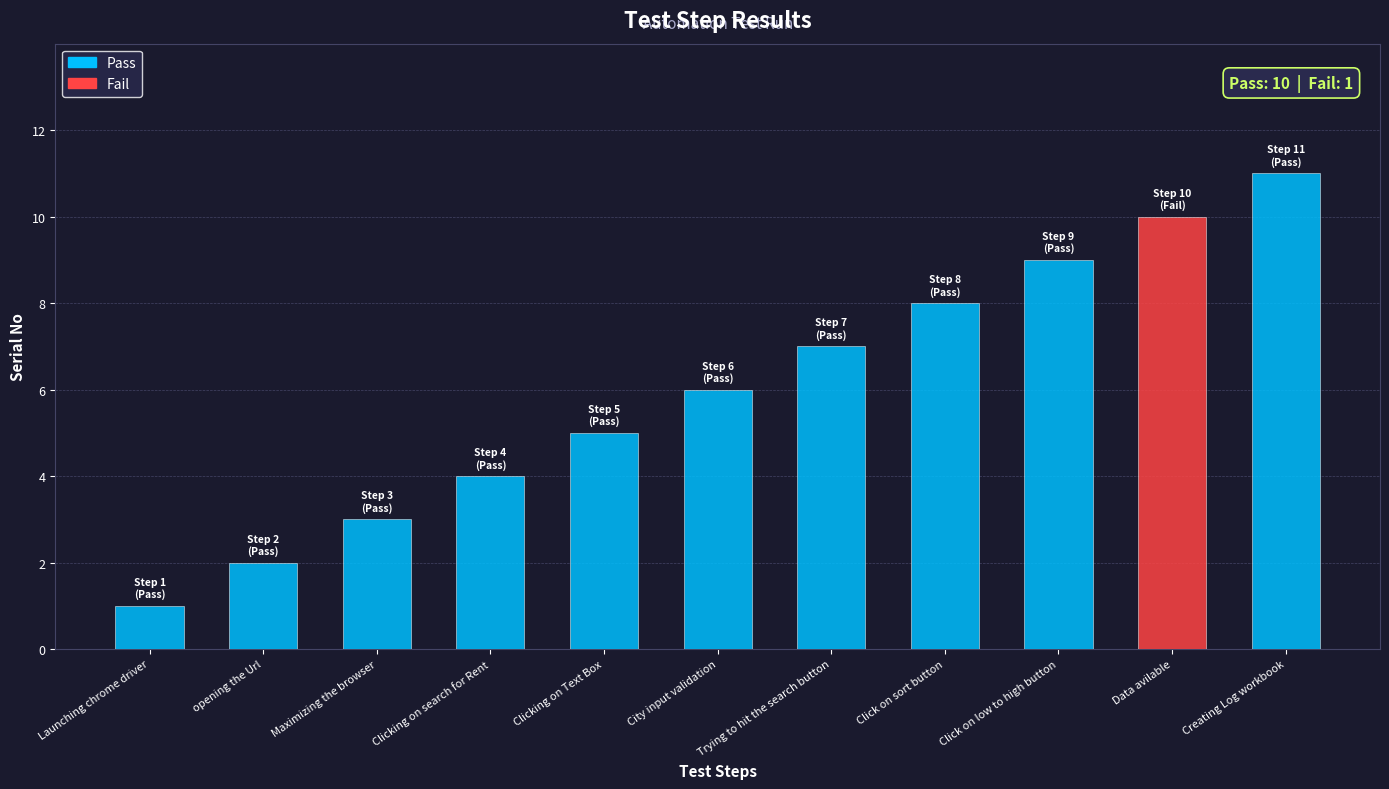

List the labels in order of value, largest first.

Creating Log workbook, Data avilable, Click on low to high button, Click on sort button, Trying to hit the search button, City input validation, Clicking on Text Box, Clicking on search for Rent, Maximizing the browser, opening the Url, Launching chrome driver